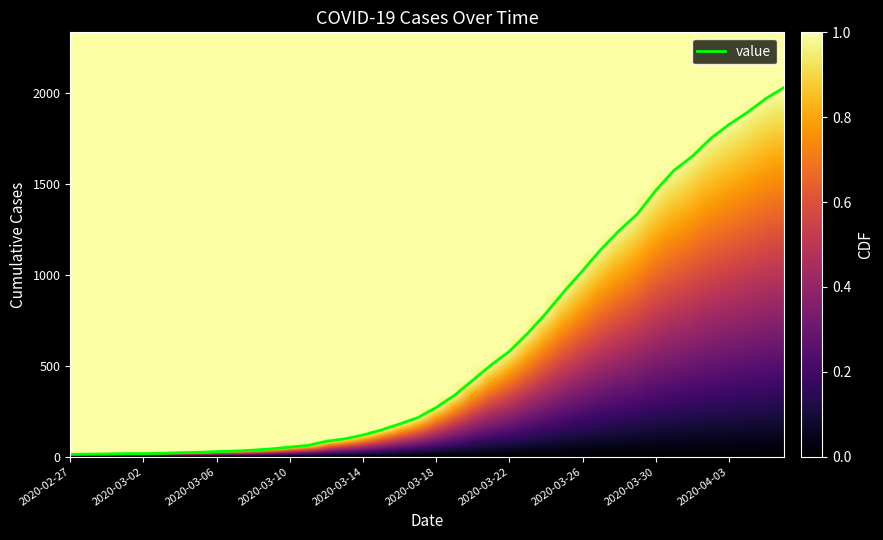

What is the difference between the maximum and minimum values?

2019